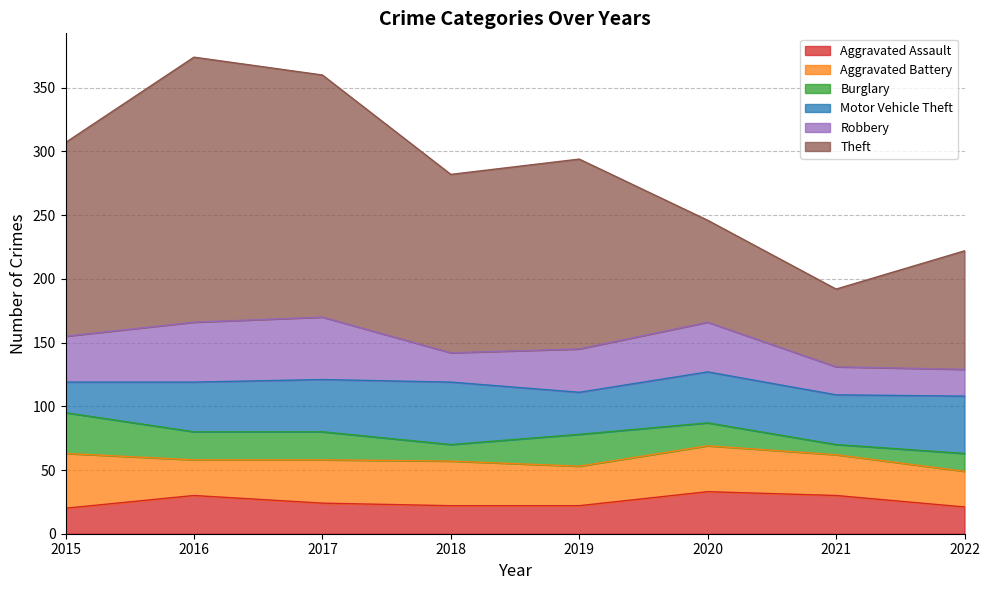

What is the value of the Aggravated Battery point at the 2nd from the left?

28